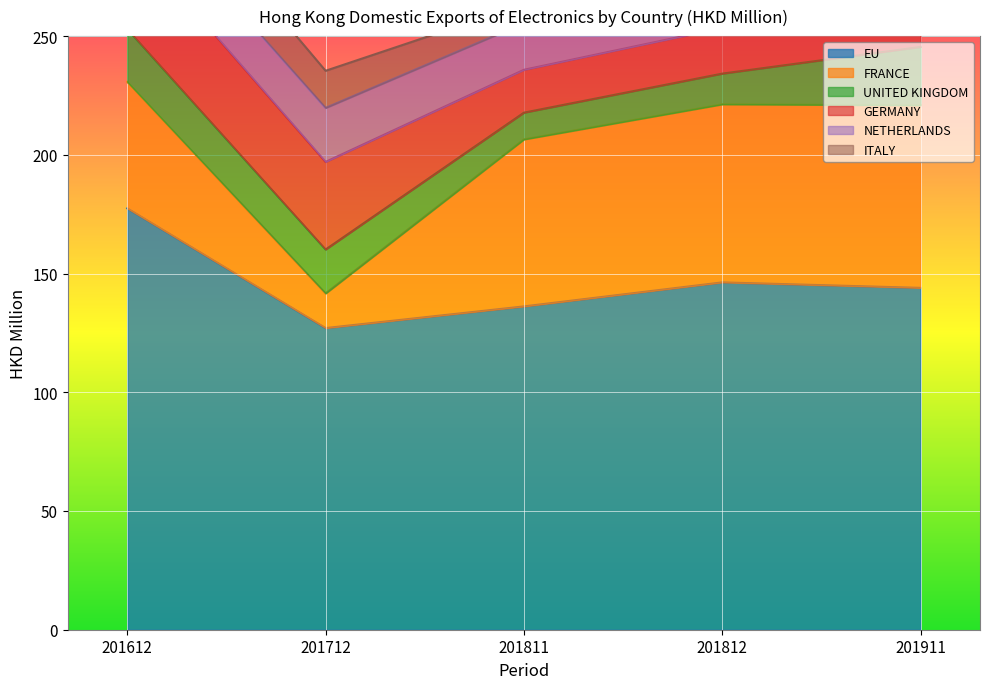

Which series has the largest range (max minus min)?

FRANCE